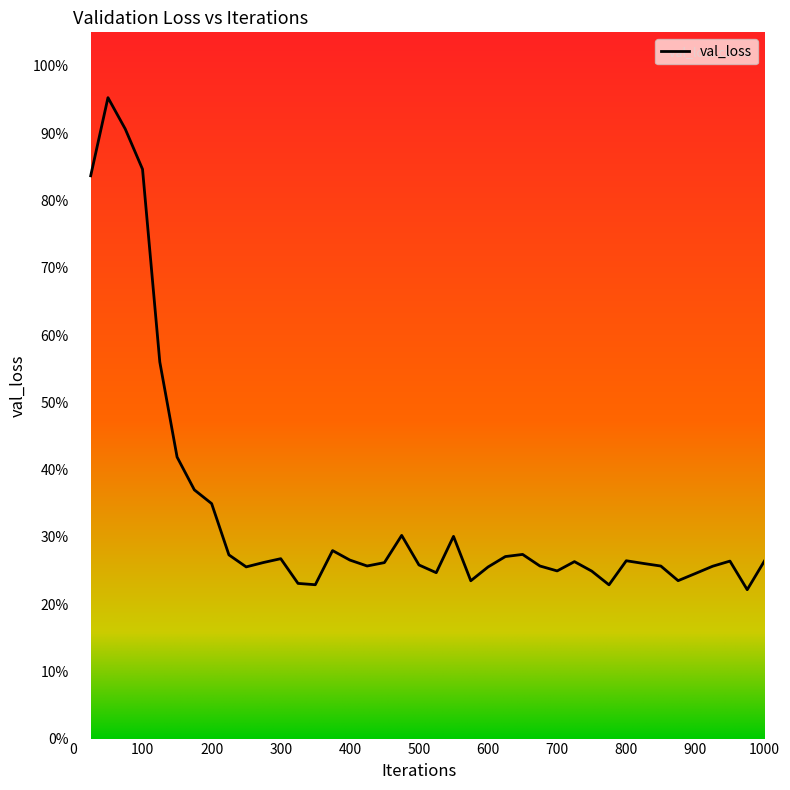

Does the chart display data point markers on the line(s)?

No